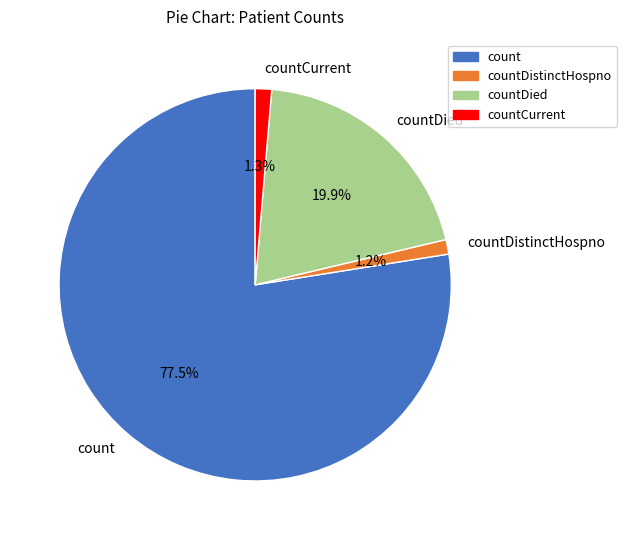

To the nearest percent, what is the average slice percentage?

25%